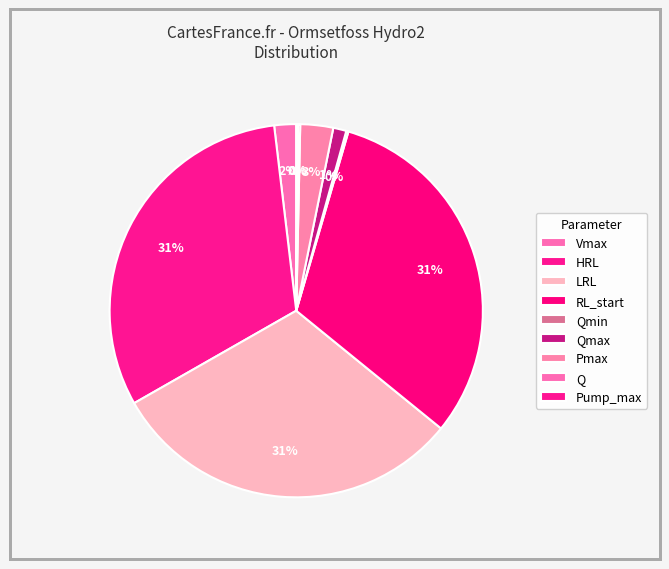

How much of the chart is everything except RL_start?

68.6%